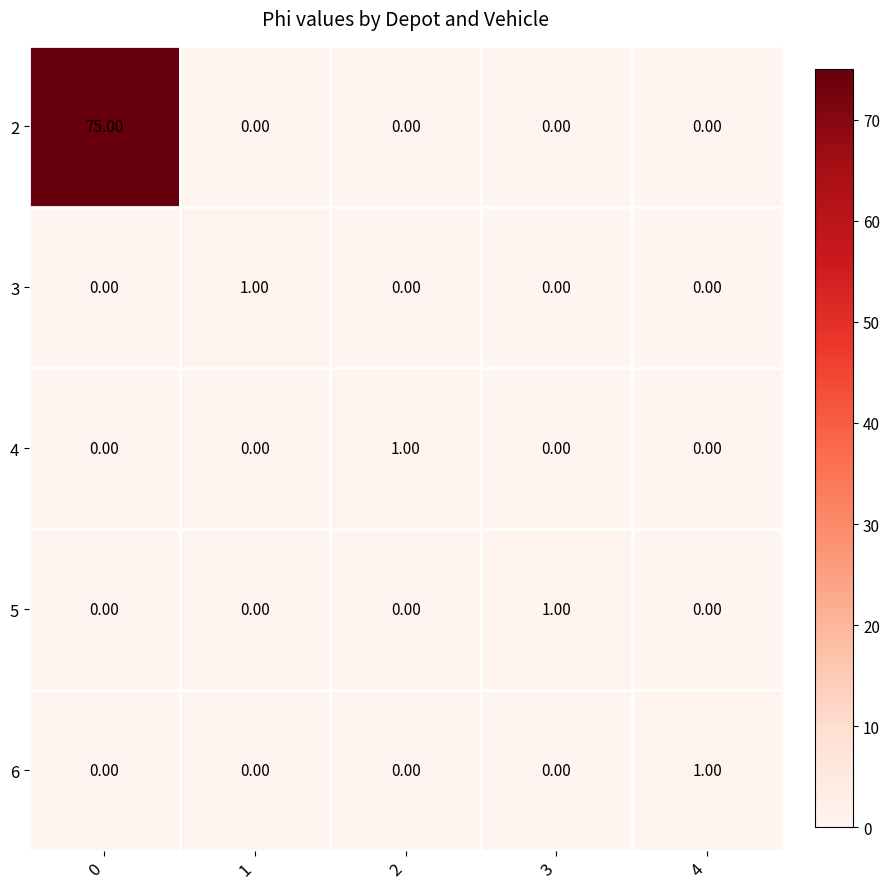

Is the value of 3 at 1 greater than the value of 5 at 0?

Yes